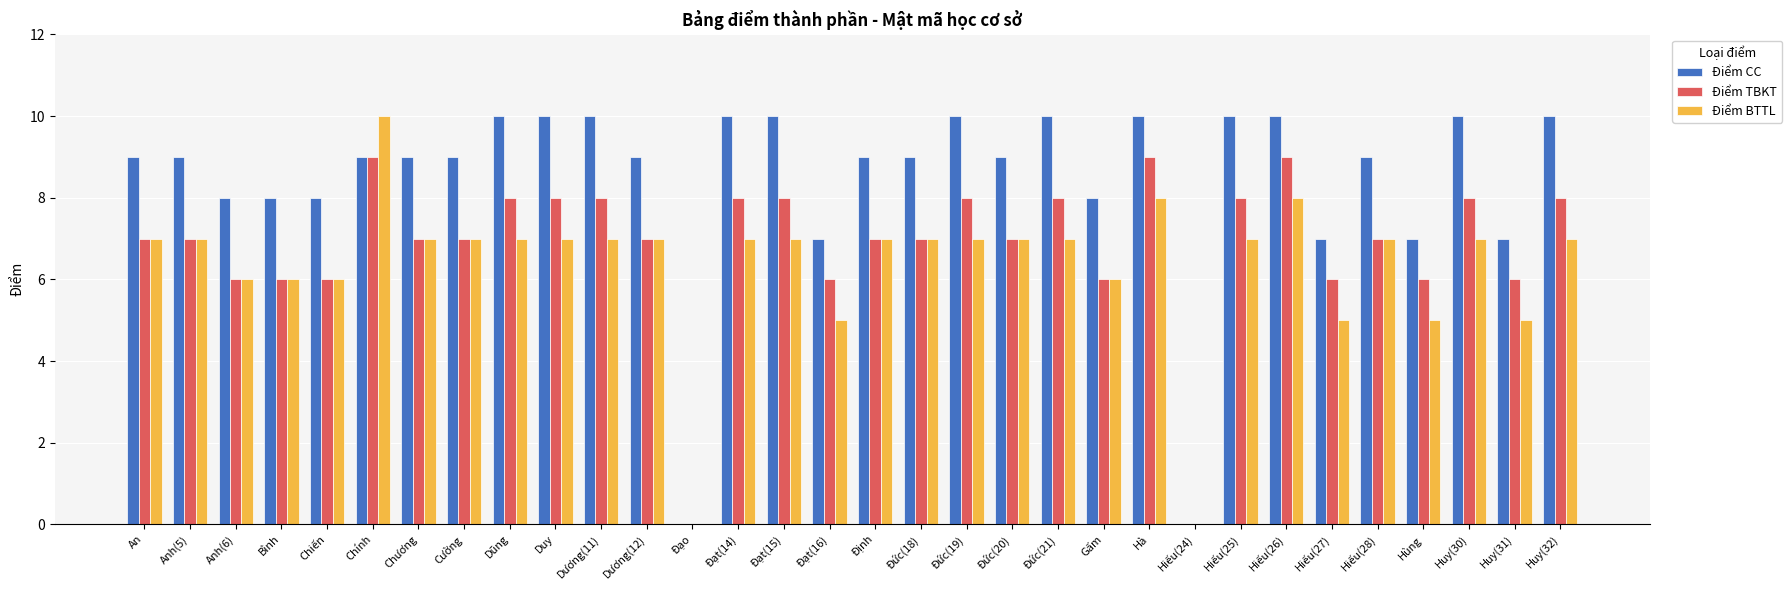

Reading left to right, extract all data points from this chart.

Điểm CC: 9	9	8	8	8	9	9	9	10	10	10	9	0	10	10	7	9	9	10	9	10	8	10	0	10	10	7	9	7	10	7	10
Điểm TBKT: 7	7	6	6	6	9	7	7	8	8	8	7	0	8	8	6	7	7	8	7	8	6	9	0	8	9	6	7	6	8	6	8
Điểm BTTL: 7	7	6	6	6	10	7	7	7	7	7	7	0	7	7	5	7	7	7	7	7	6	8	0	7	8	5	7	5	7	5	7